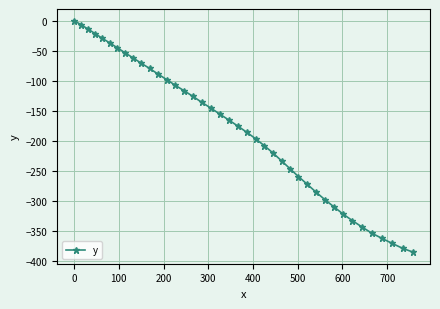

Reading left to right, list all the values displayed in this chart.

0.0	-6.9	-14.1	-21.7	-29.5	-37.1	-45.3	-53.7	-62.1	-70.9	-79.5	-88.8	-98.0	-107.5	-116.6	-126.0	-136.0	-145.3	-155.3	-165.1	-175.1	-185.4	-196.2	-207.9	-219.9	-232.8	-245.9	-259.0	-271.6	-284.6	-297.3	-309.3	-321.3	-332.3	-342.9	-353.2	-361.6	-369.9	-378.1	-384.5